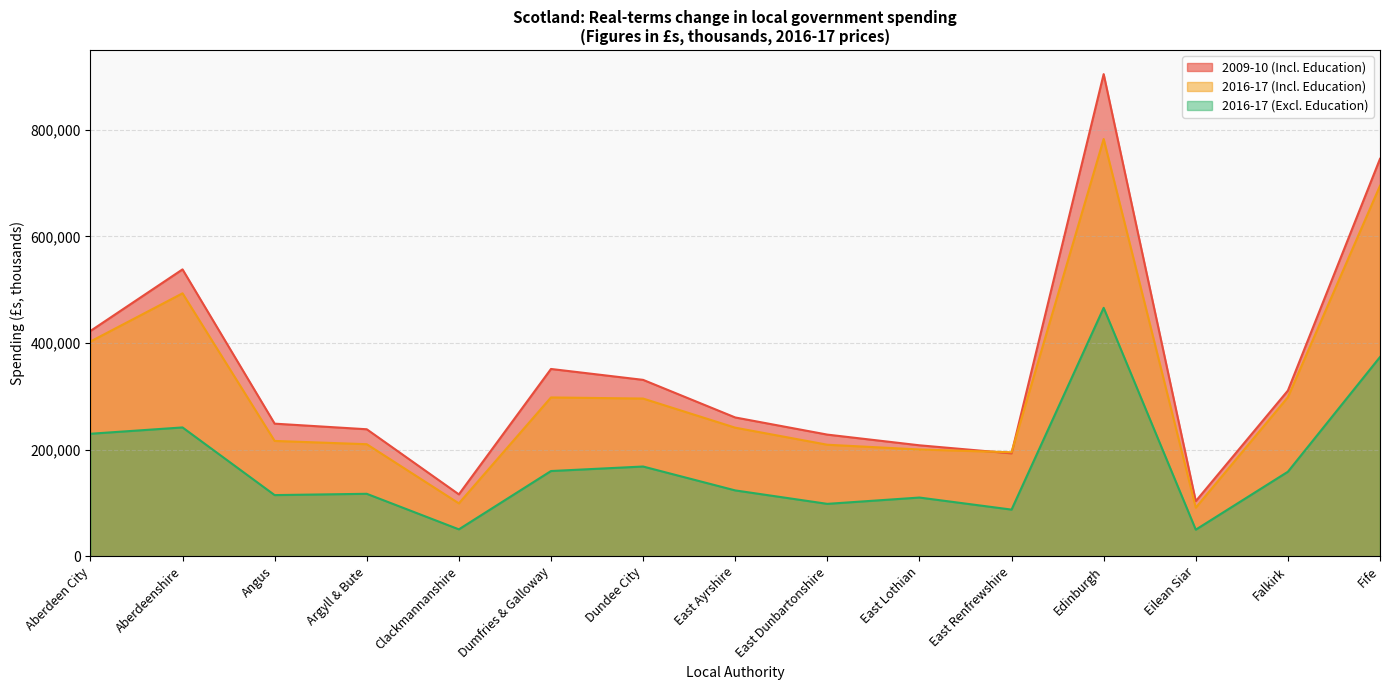

What is the average value of the 2016-17 (Excl. Education) series?

169935.9